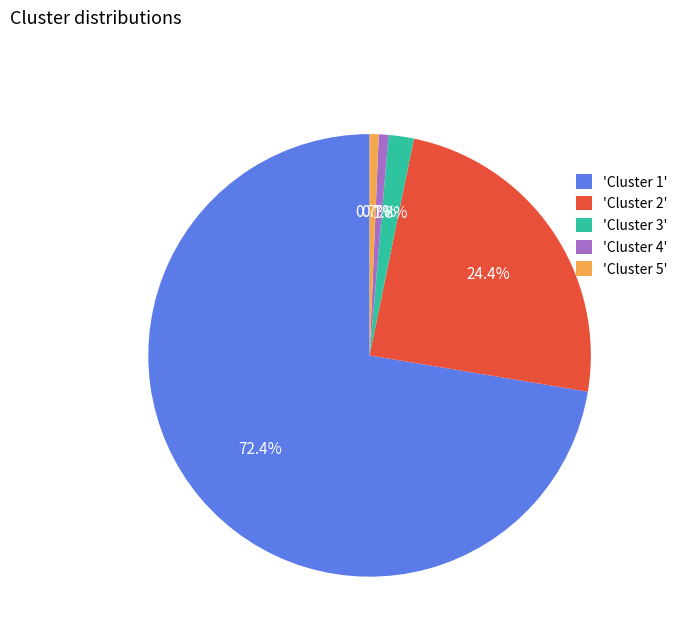

Approximately how many times larger is the value at 'Cluster 3' compared to 'Cluster 4'?

2.6